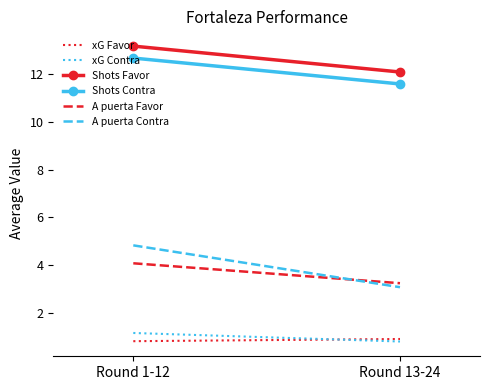

What is the difference between the maximum and minimum values in the xG Favor series?

0.1